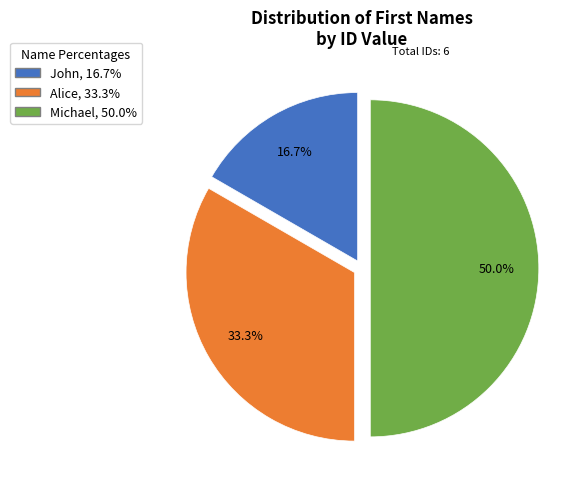

Count the number of slices in the pie.

3